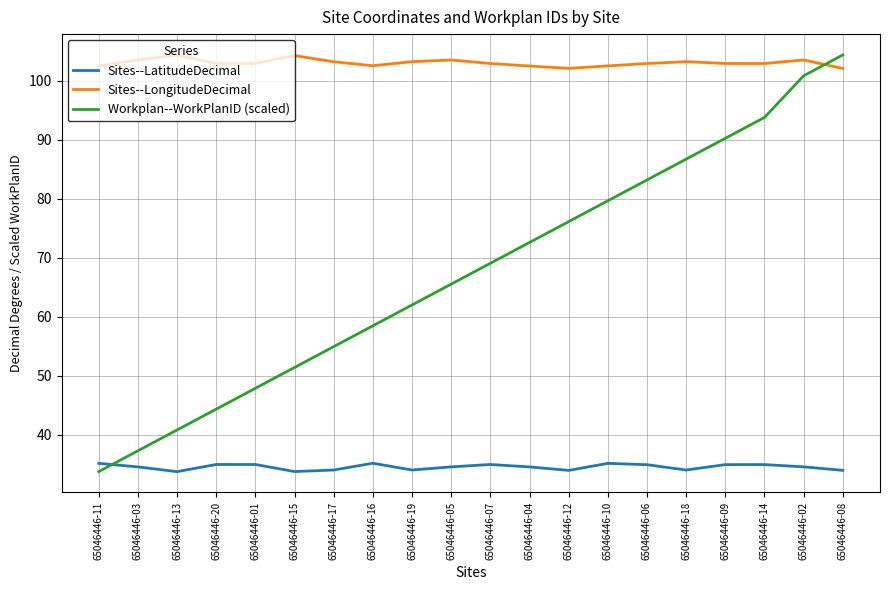

What position from the right is 65046446-16?

13